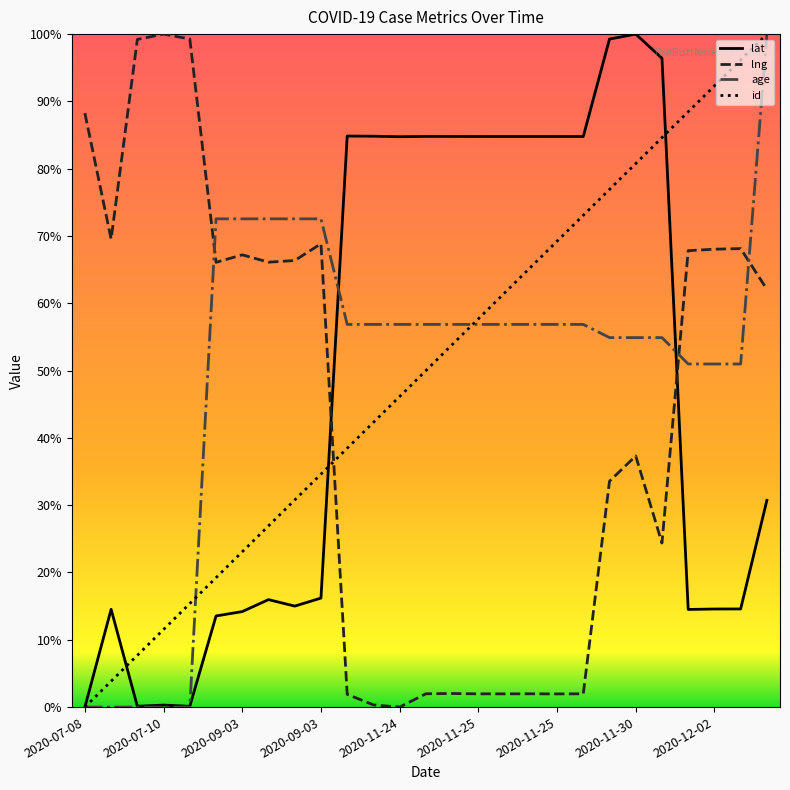

What are all the series names shown in the legend?

lat, lng, age, id